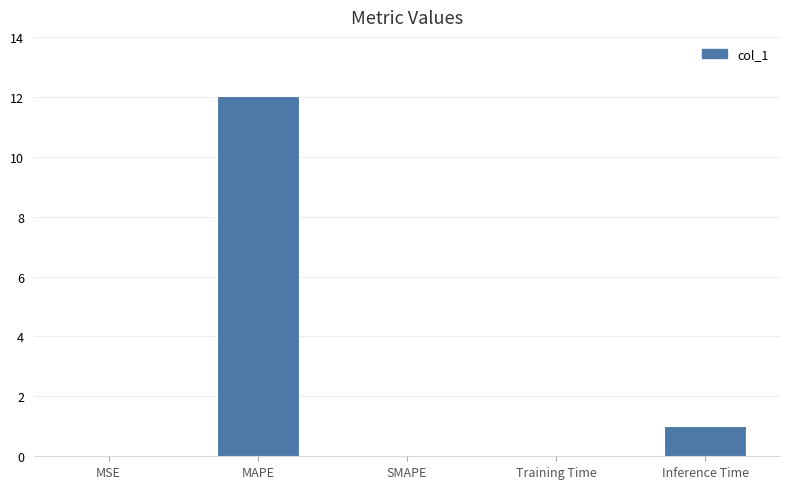

What is the sum of the values at Inference Time and MAPE?

13.0